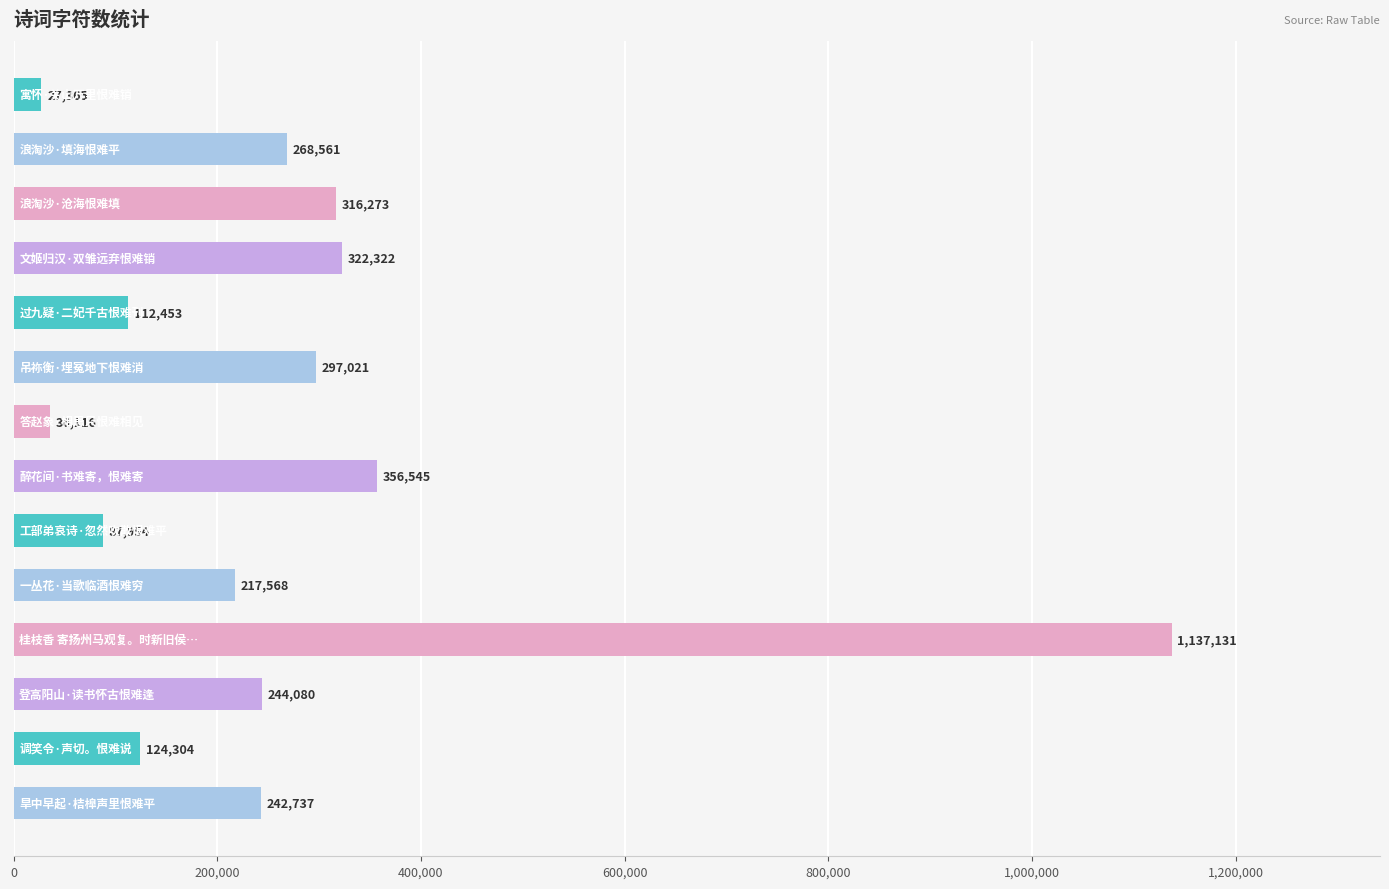

What is the difference between the maximum and minimum values?

1109766